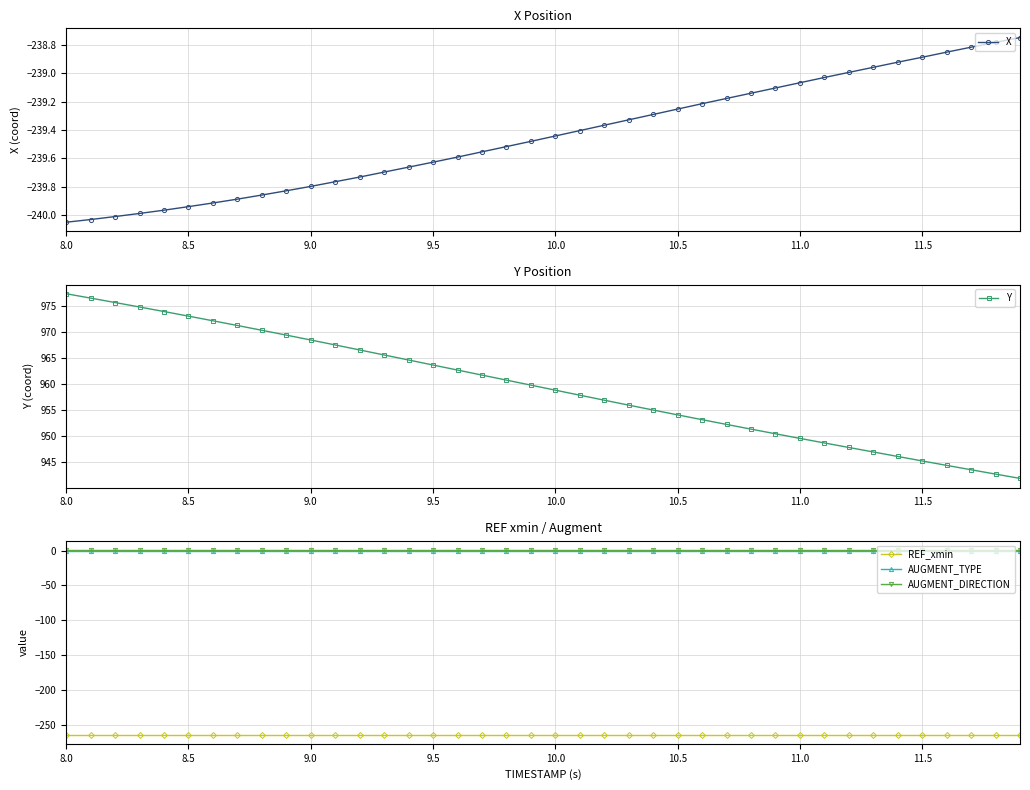

Is it true that AUGMENT_DIRECTION equals 1.0 at 8.0?

True